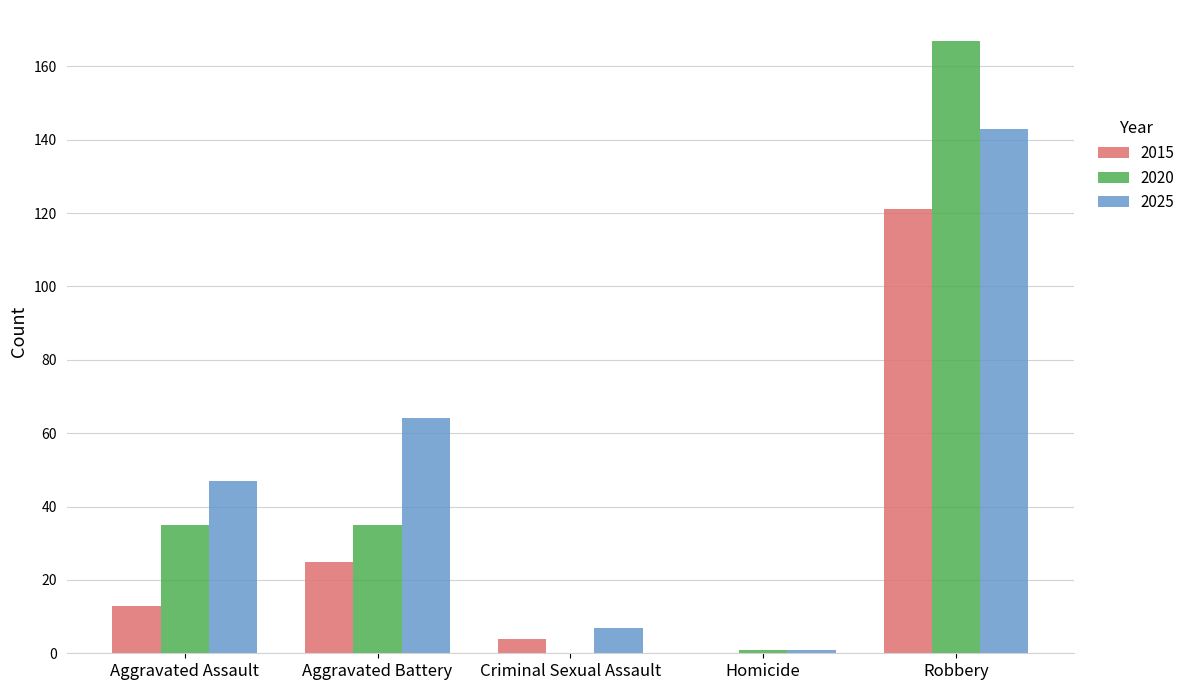

What is the sum of the 2015 values at Robbery and Aggravated Assault?

134